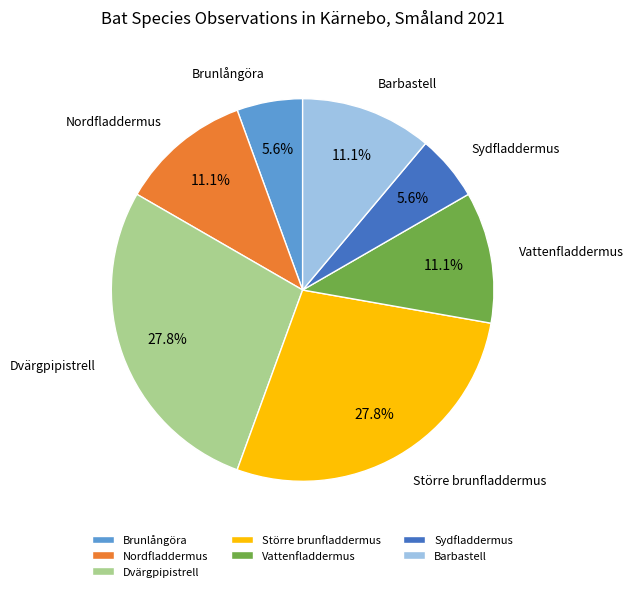

Between Barbastell and Större brunfladdermus, which is larger?

Större brunfladdermus